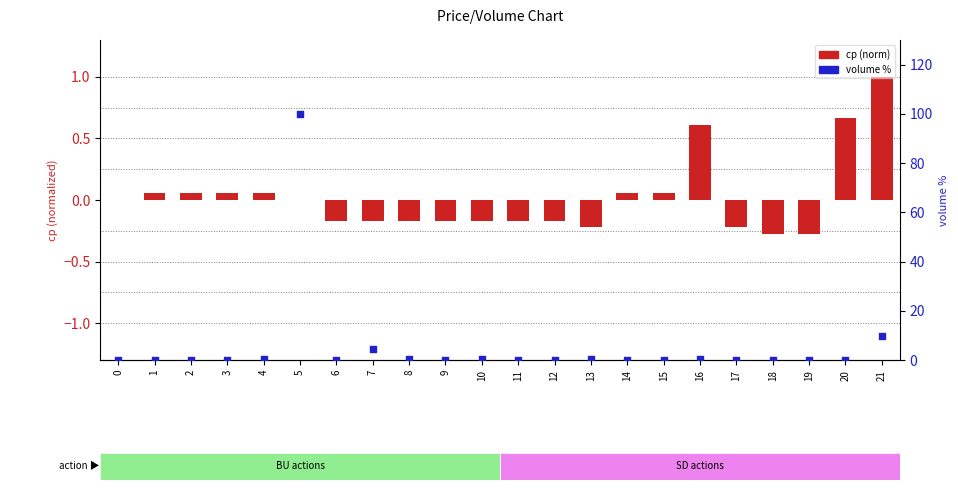

What are all the series names shown in the legend?

cp (norm), volume %